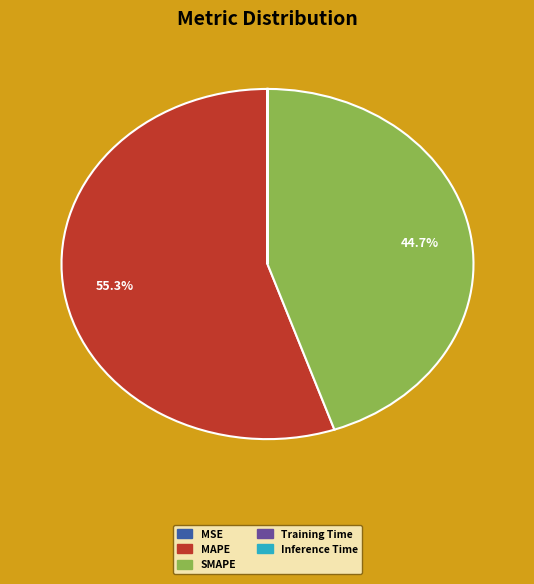

What is the largest slice in the pie chart?

MAPE